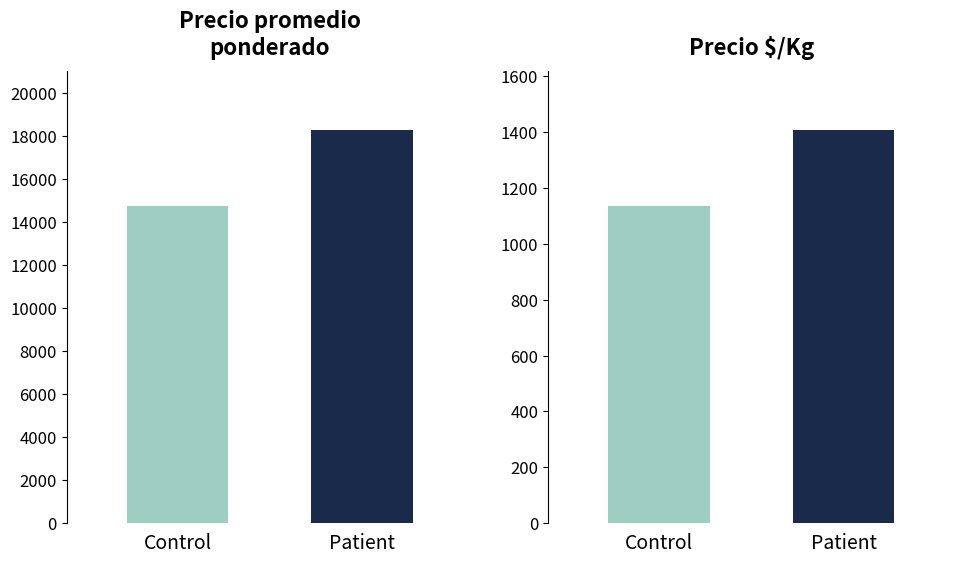

List the series in order of their peak value, highest first.

Precio promedio ponderado, Precio $/Kg